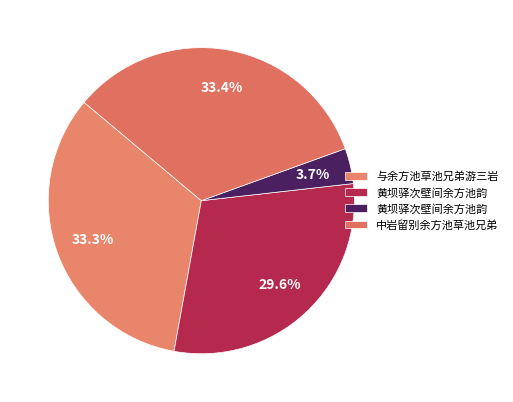

How many segments does this pie chart have?

4